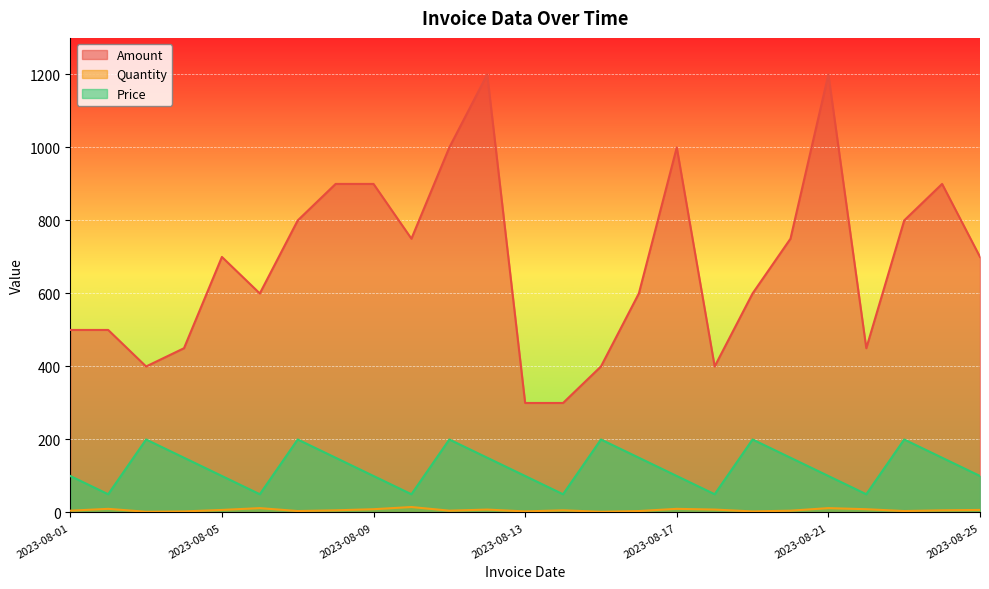

List the series in order of their overall mean, lowest first.

Quantity, Price, Amount